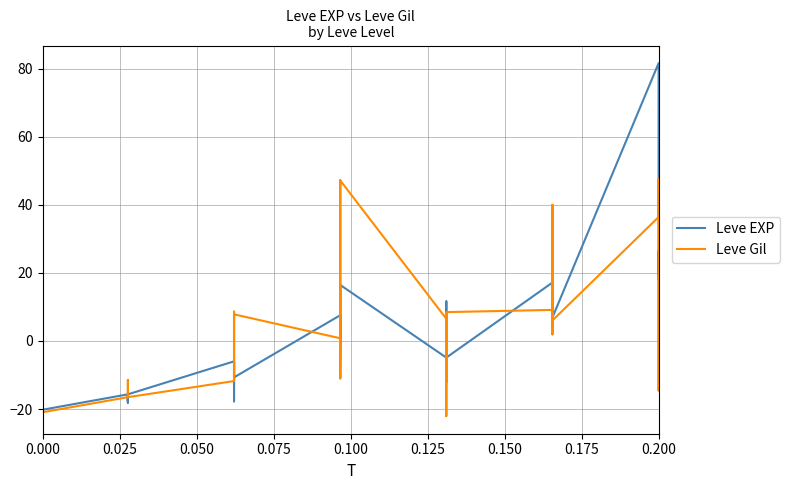

How many lines are shown in the chart?

2